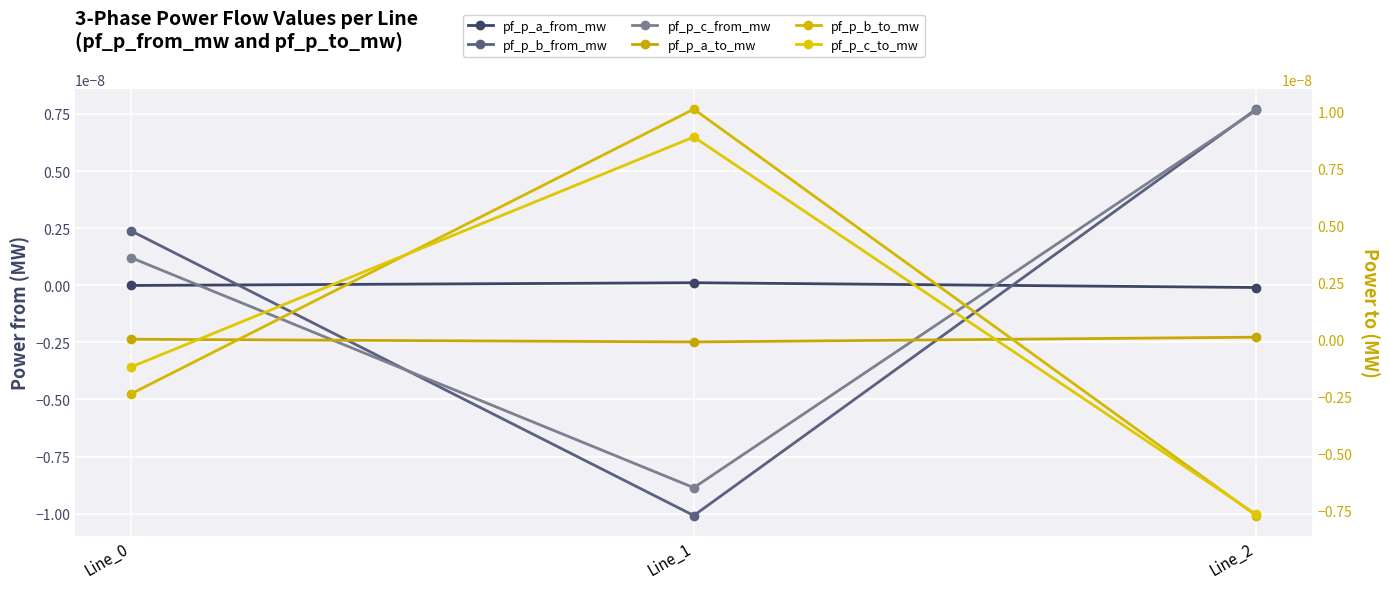

How many data points does each series have?

3